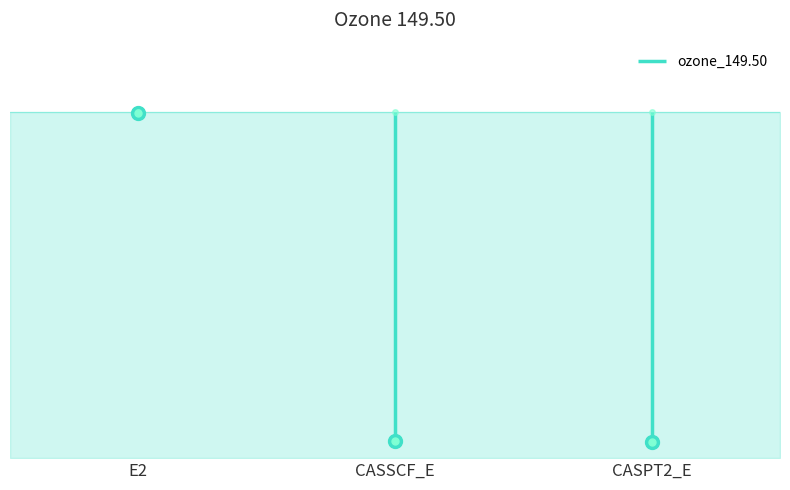

Reading left to right, extract all data points from this chart.

-0.5	-224.5	-225.1